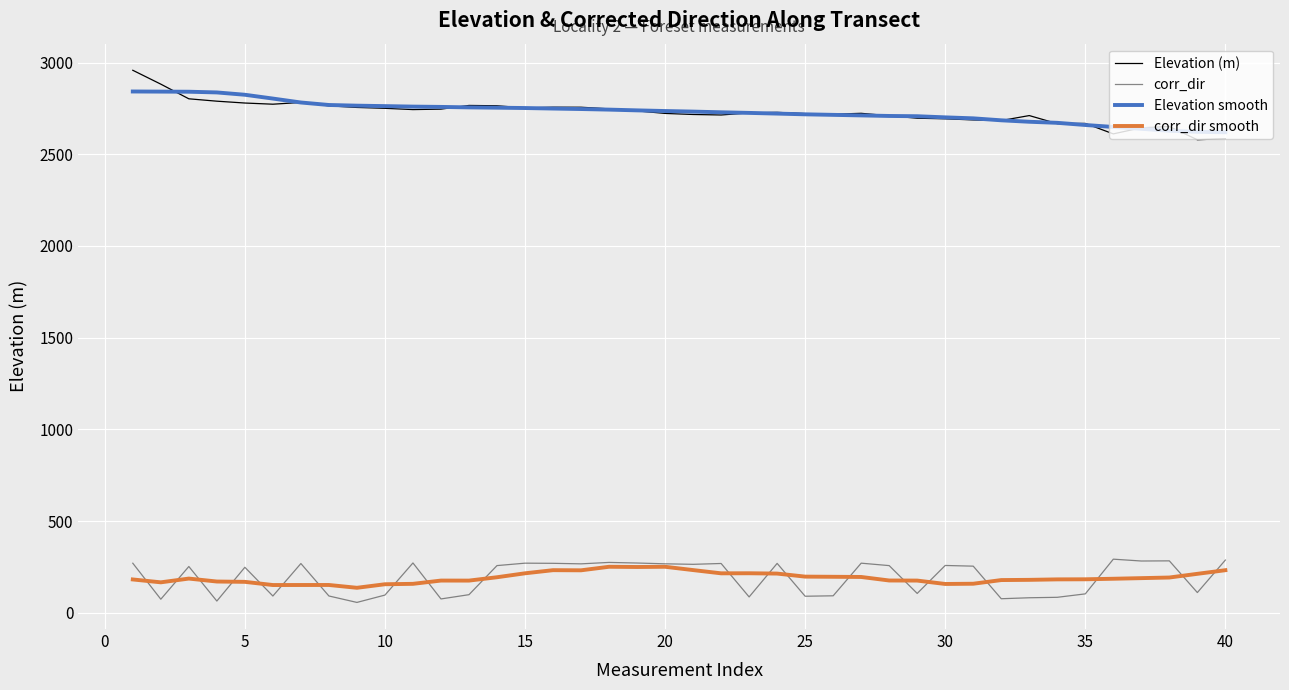

What is the highest value of the corr_dir series?

292.2